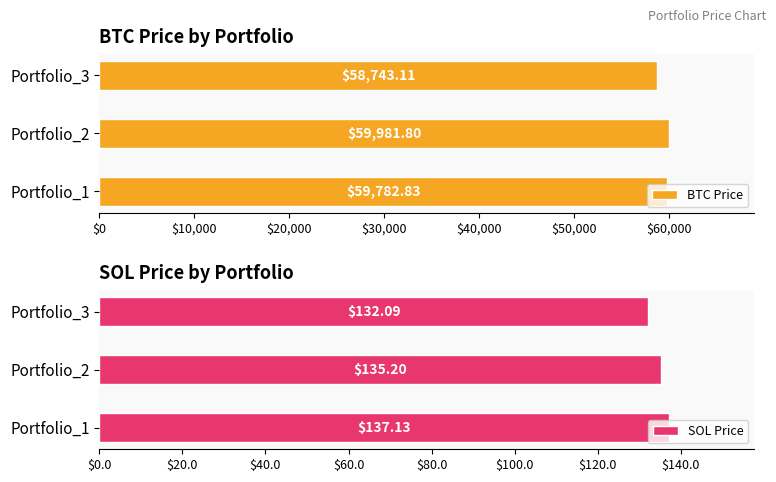

How many groups of bars are there?

3